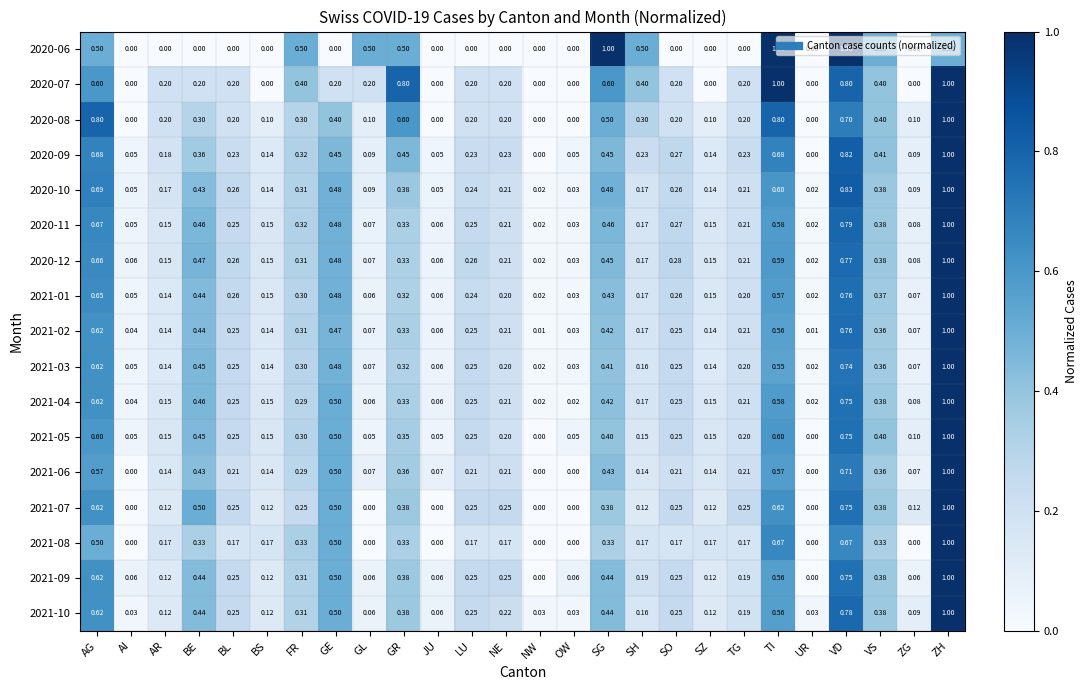

At which category is the sum across all series the highest?

ZH